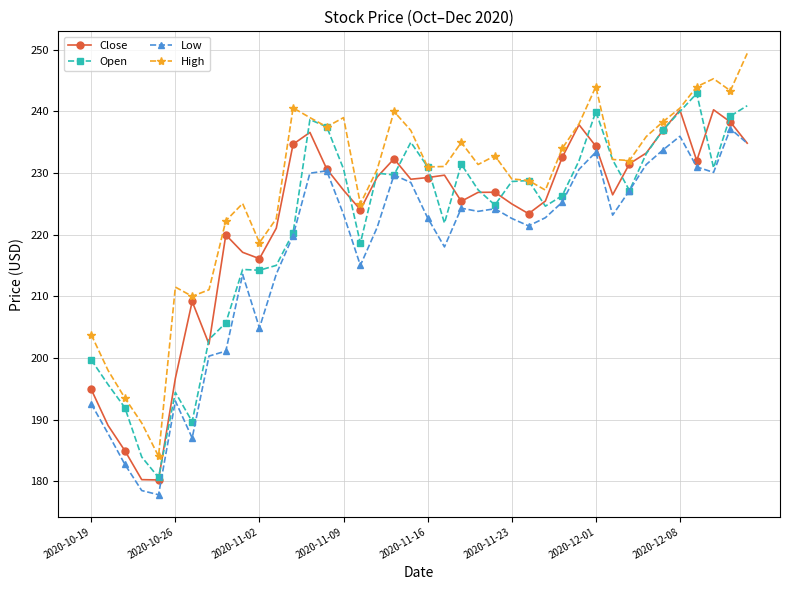

How many lines are shown in the chart?

4